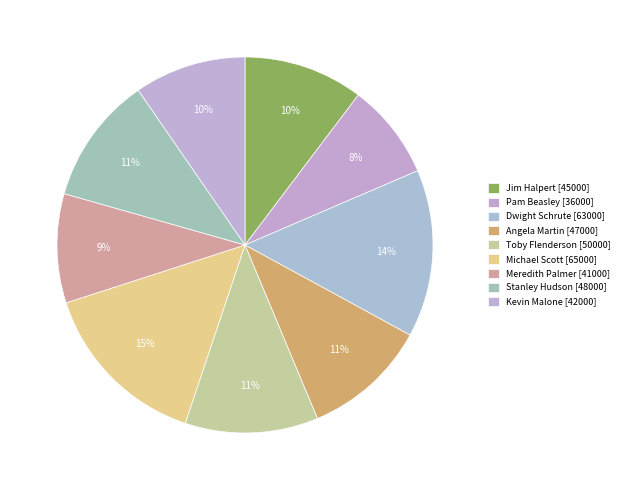

How many slices are in this pie chart?

9